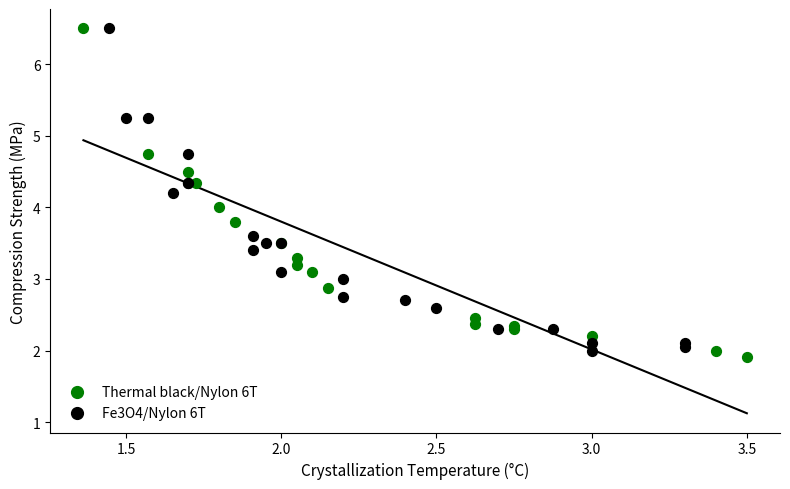

What are all the series names shown in the legend?

Thermal black/Nylon 6T, Fe3O4/Nylon 6T